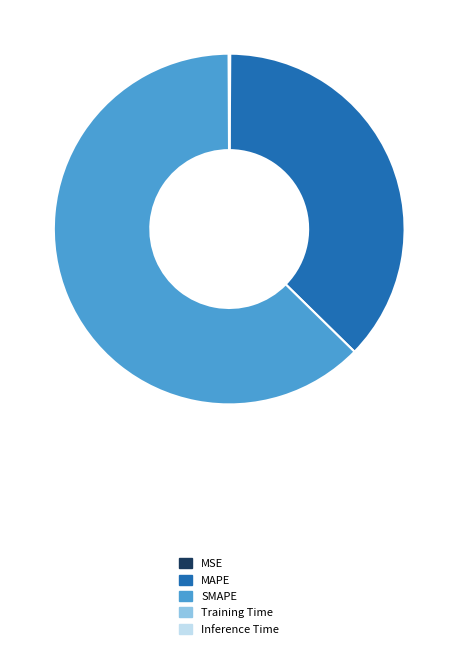

Which category has the biggest portion of the pie?

SMAPE